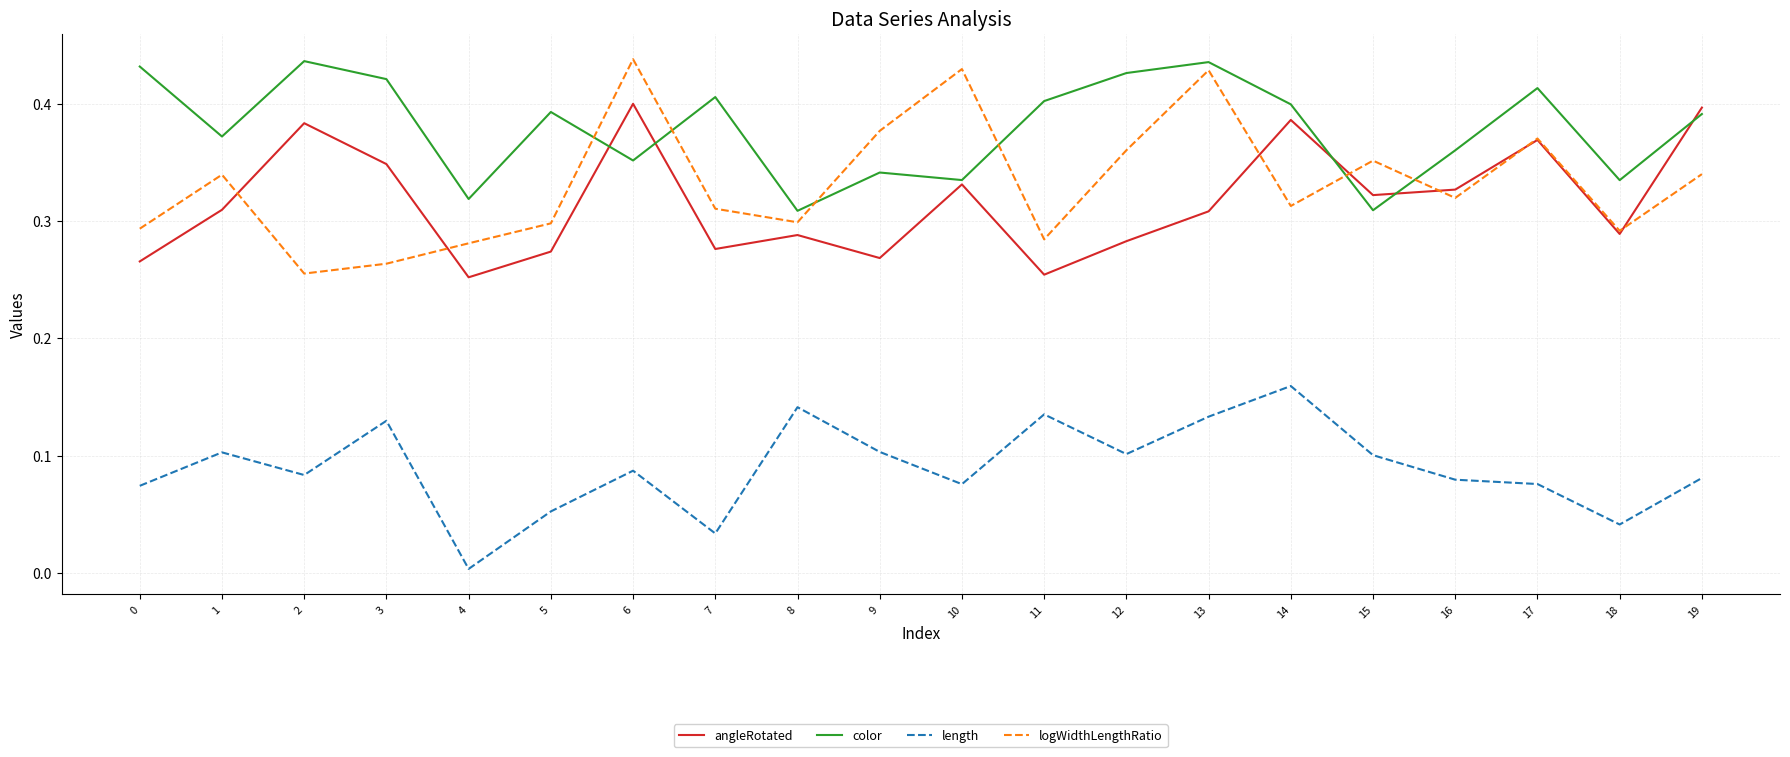

Which series has the widest spread of values?

logWidthLengthRatio